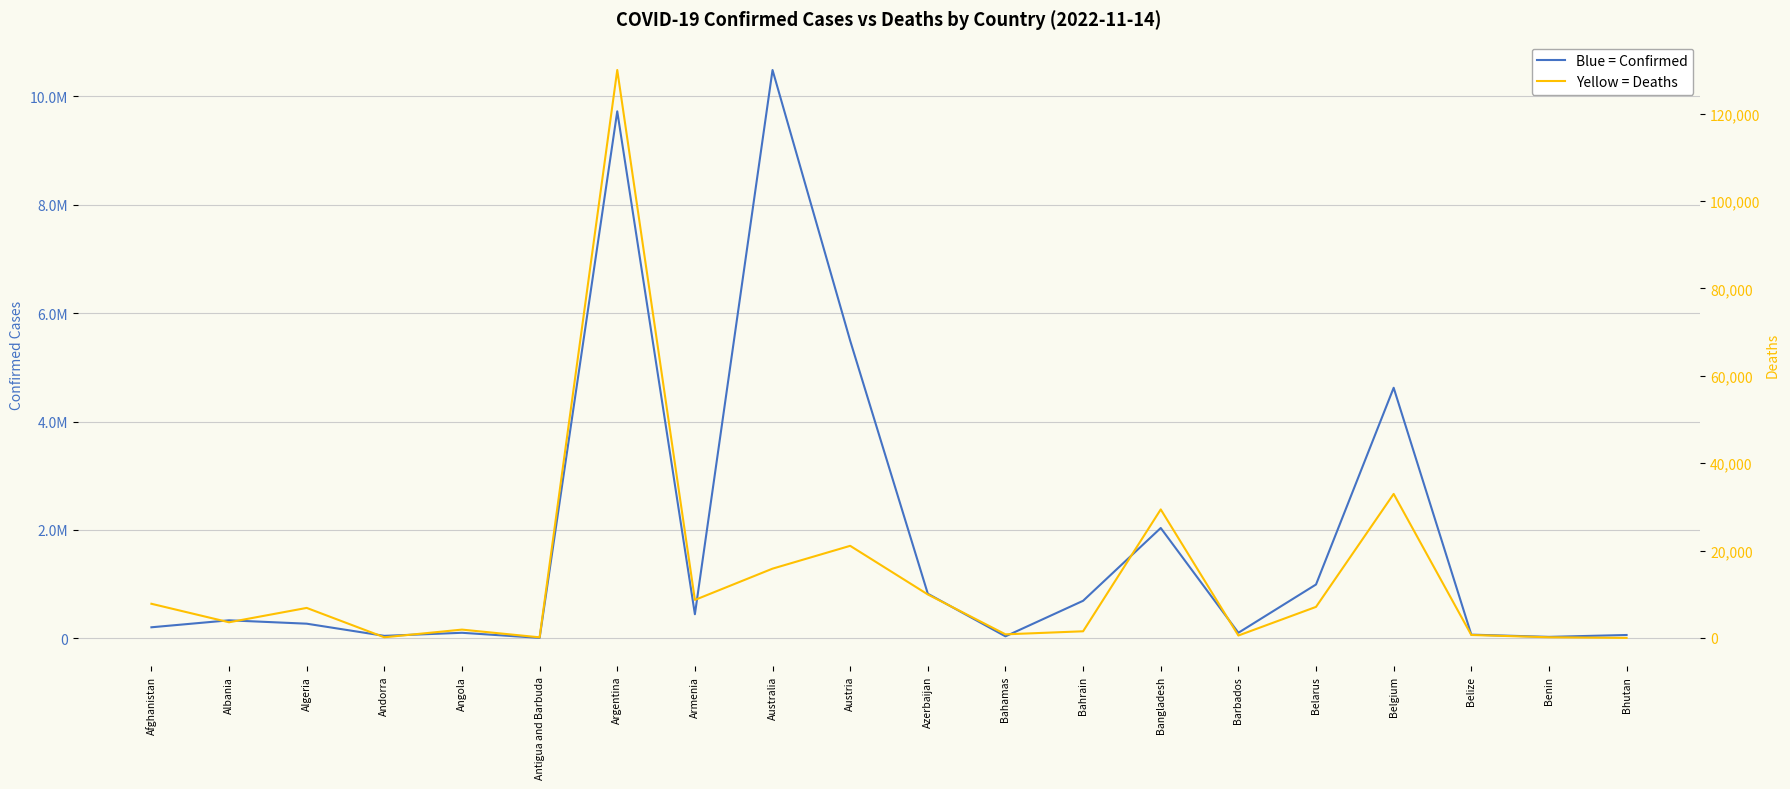

At Bangladesh, list the series in order from smallest to largest.

Deaths, Confirmed